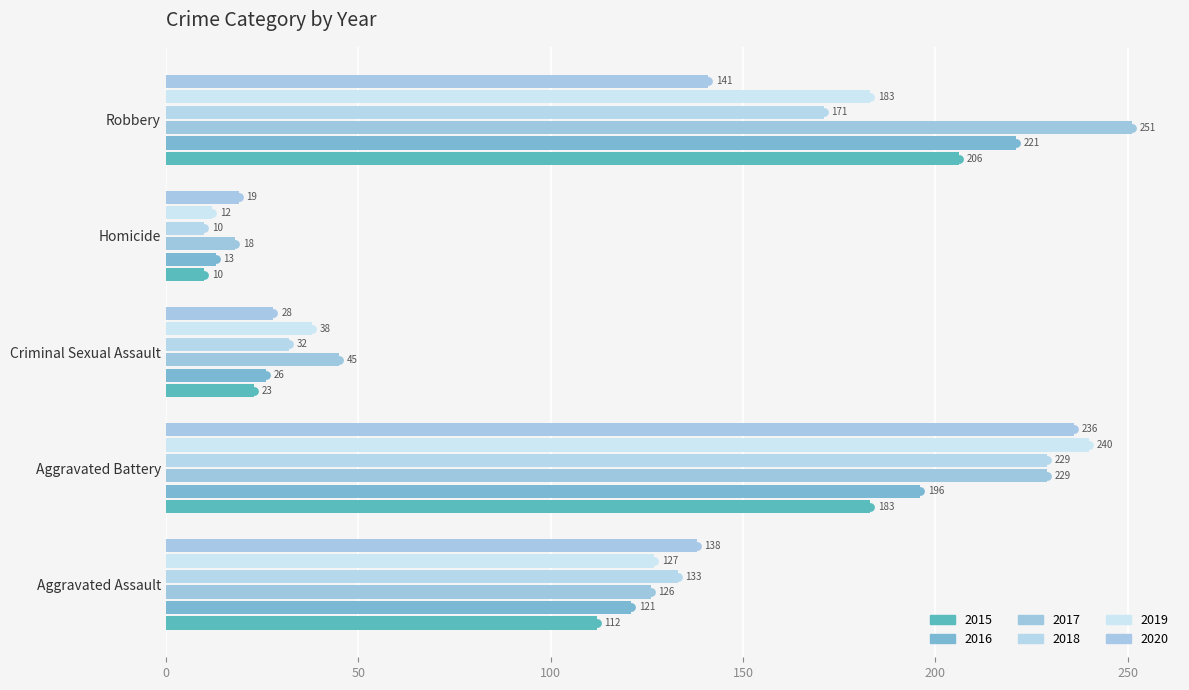

Which series reaches the maximum Y coordinate?

2017